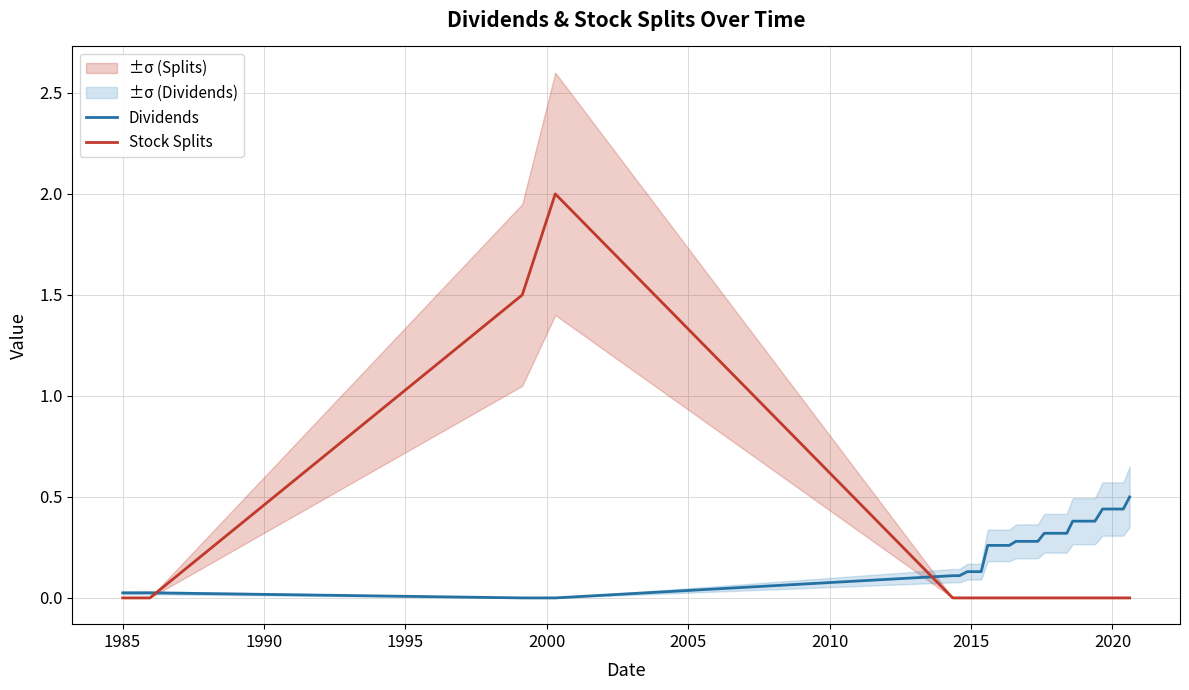

How many series are shown in this chart?

2